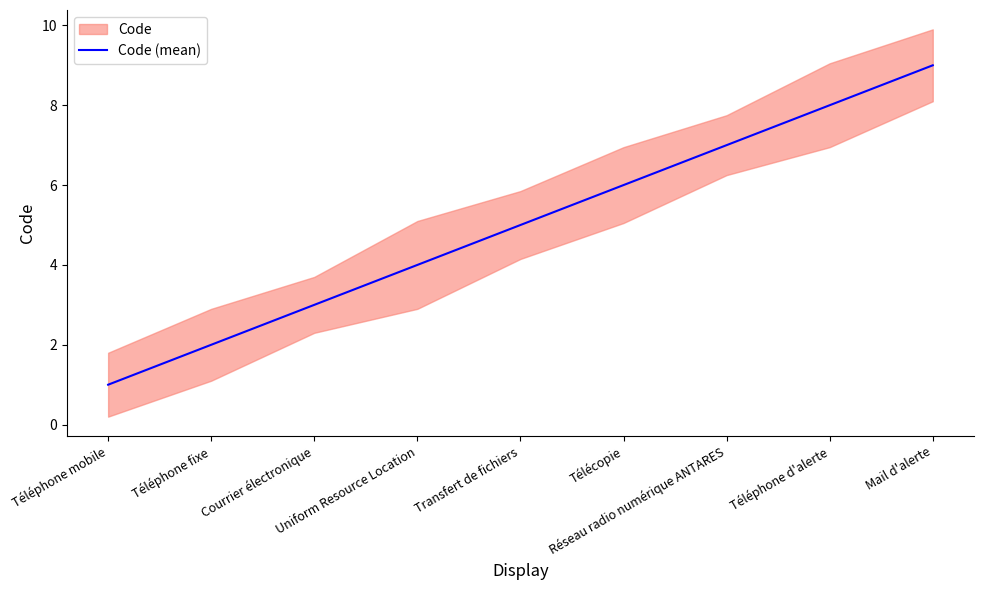

What is the difference between the second highest and second lowest values?

6